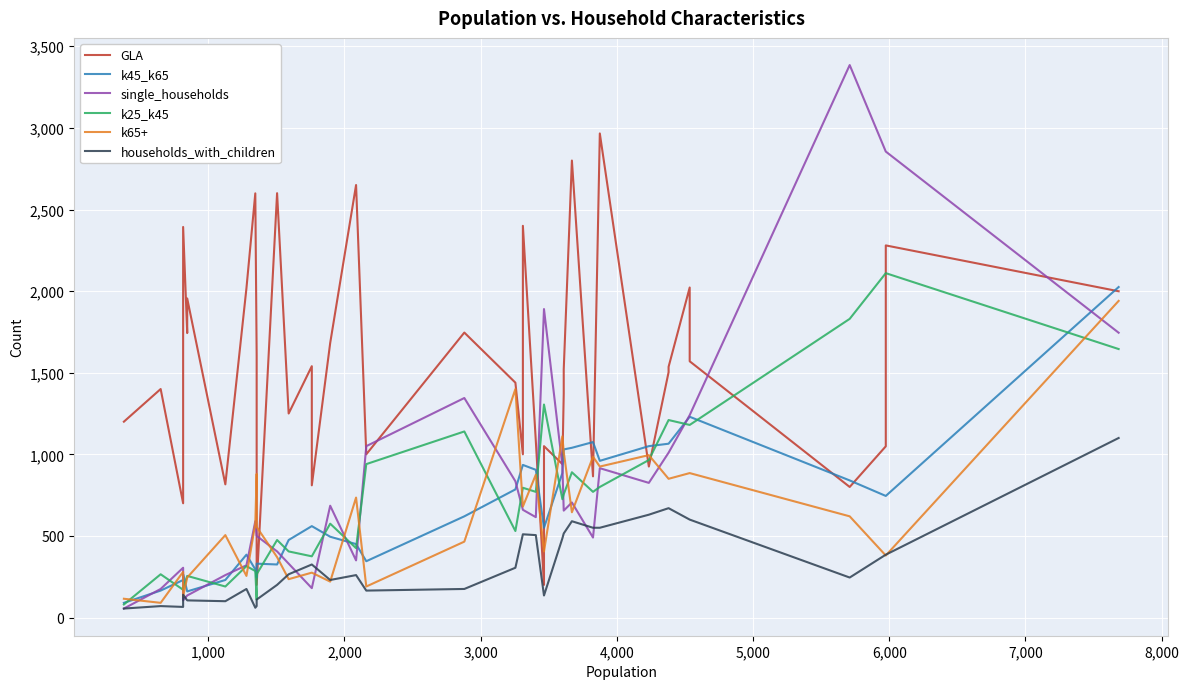

In k45_k65, how many points are higher than both neighbors (excluding endpoints)?

4